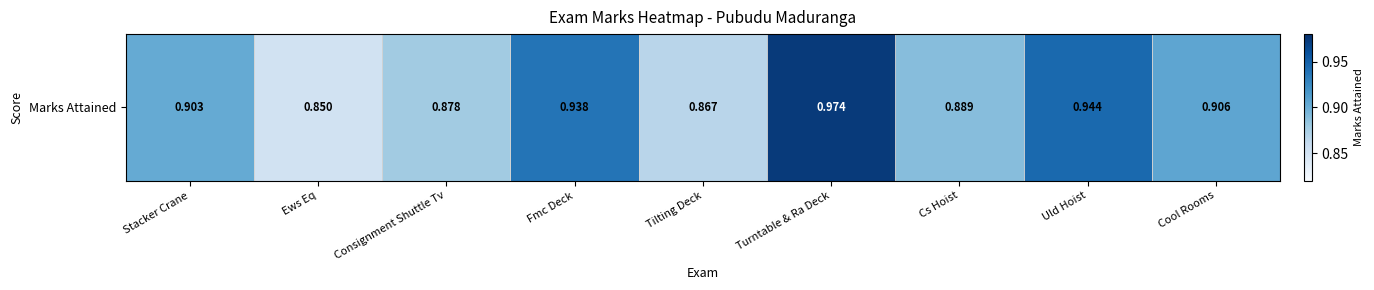

The value at Fmc Deck is 0.9. True or false?

True